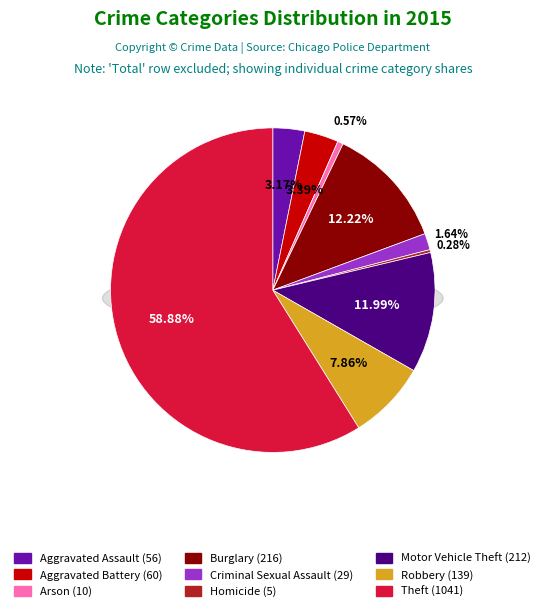

The Homicide slice represents 0% of the pie. True or false?

True